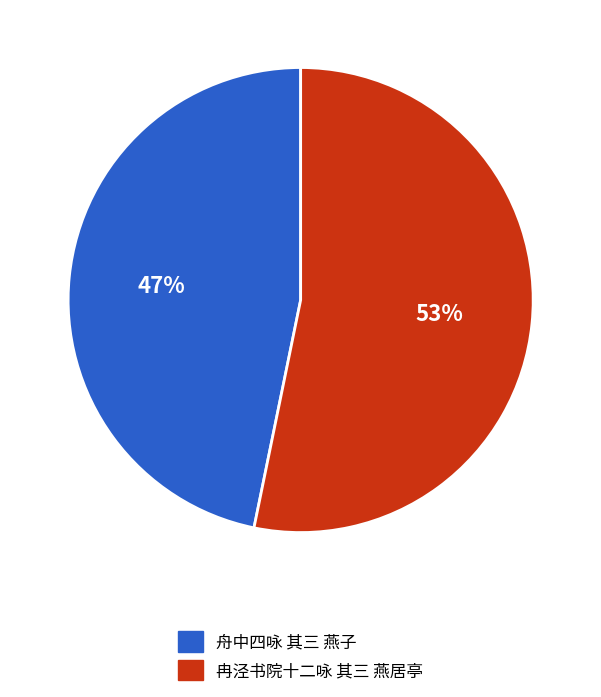

Which slice is the smallest?

舟中四咏 其三 燕子